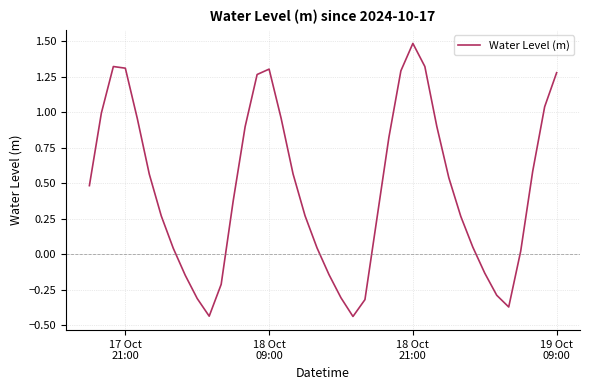

Does the chart display data point markers on the line(s)?

No